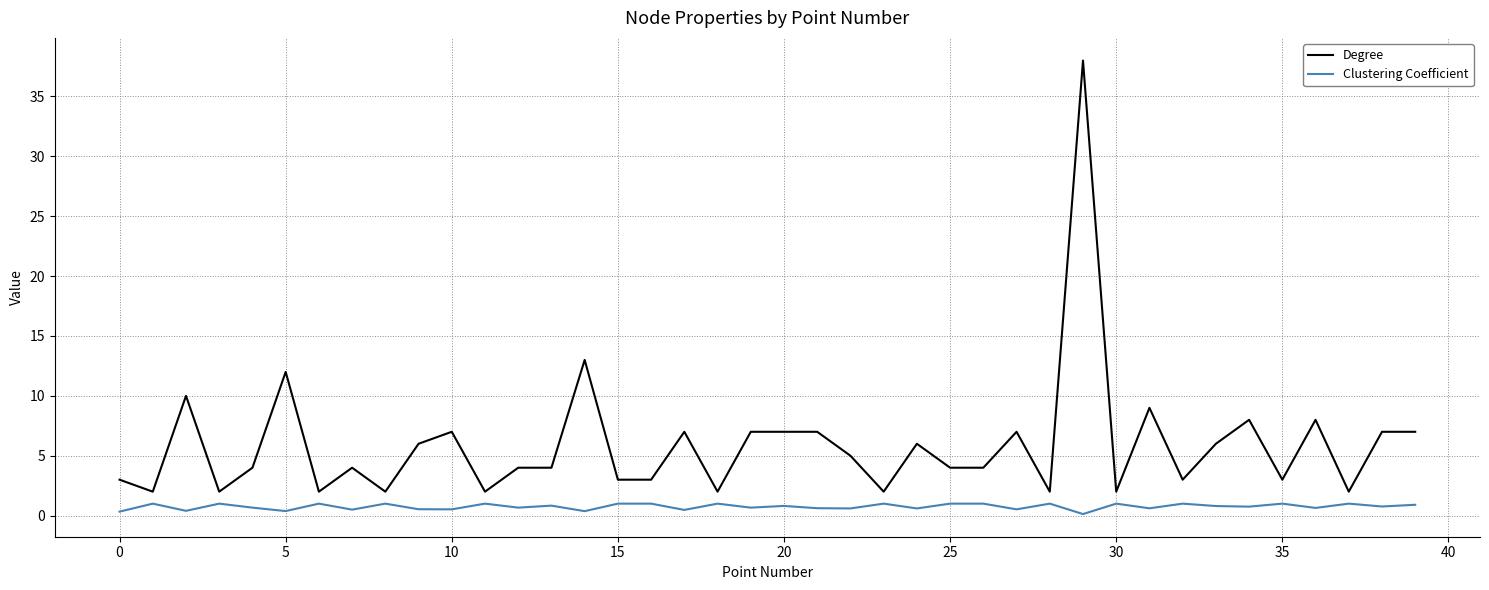

Does the chart have visible grid lines?

Yes